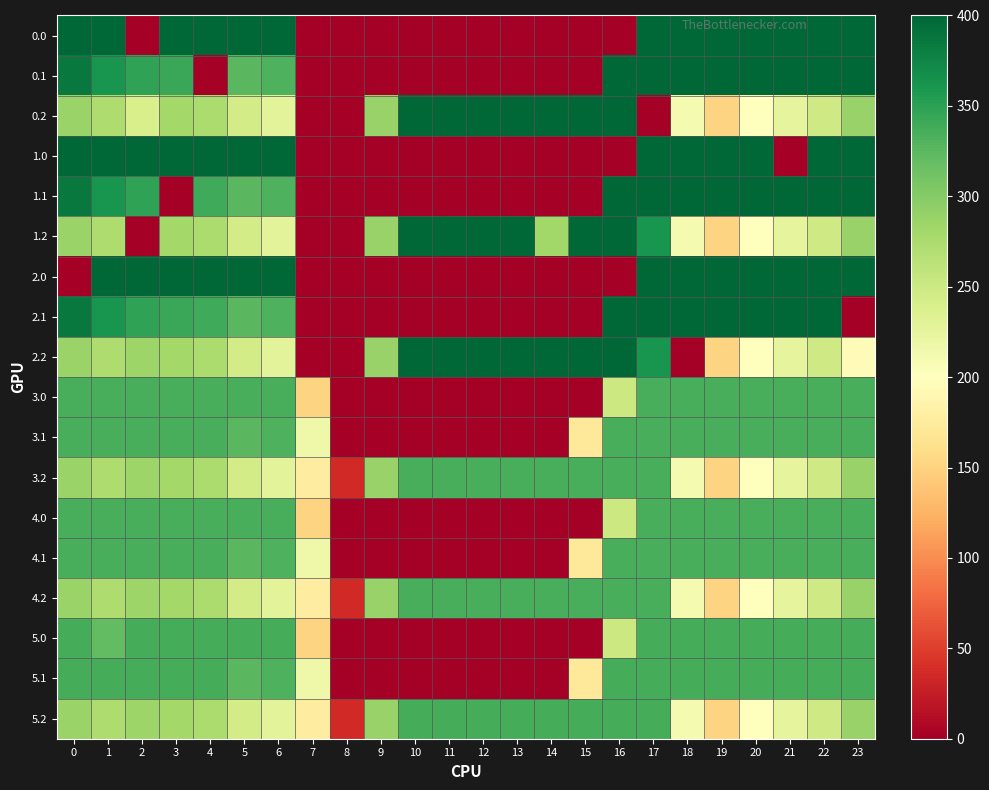

Rank the series at 17 from lowest to highest value.

0.2, 3.0, 3.1, 3.2, 4.0, 4.1, 4.2, 5.0, 5.1, 5.2, 1.2, 2.2, 0.0, 0.1, 1.0, 1.1, 2.0, 2.1